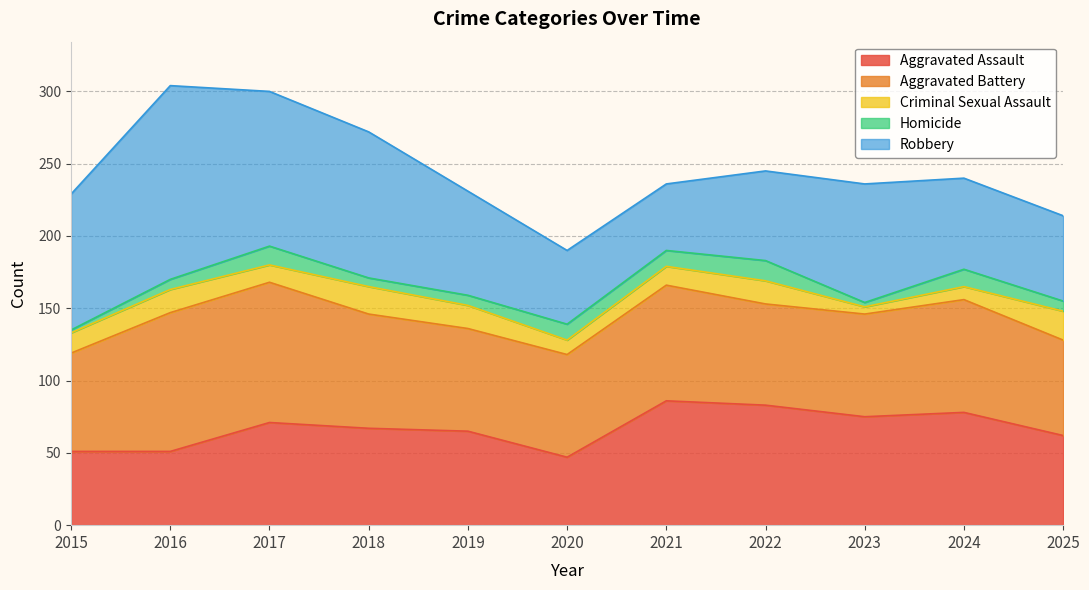

Reading left to right, what are all the values shown in this chart?

Aggravated Assault: 2015=51	2016=51	2017=71	2018=67	2019=65	2020=47	2021=86	2022=83	2023=75	2024=78	2025=62
Aggravated Battery: 2015=68	2016=96	2017=97	2018=79	2019=71	2020=71	2021=80	2022=70	2023=71	2024=78	2025=66
Criminal Sexual Assault: 2015=14	2016=16	2017=12	2018=19	2019=16	2020=10	2021=13	2022=16	2023=5	2024=9	2025=20
Homicide: 2015=2	2016=7	2017=13	2018=6	2019=7	2020=11	2021=11	2022=14	2023=3	2024=12	2025=7
Robbery: 2015=94	2016=134	2017=107	2018=101	2019=72	2020=51	2021=46	2022=62	2023=82	2024=63	2025=59